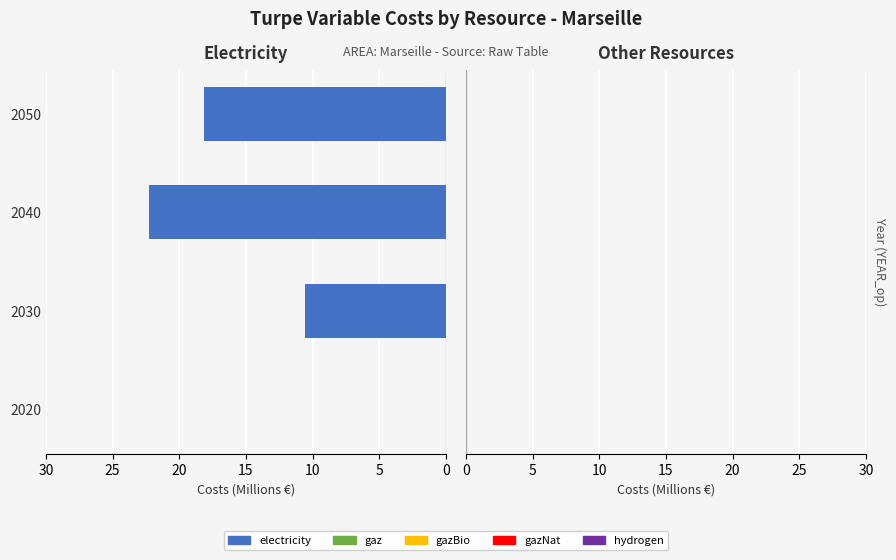

Reading bottom to top, transcribe all the data shown in this chart.

2020=0.0	2030=10.6	2040=22.3	2050=18.2